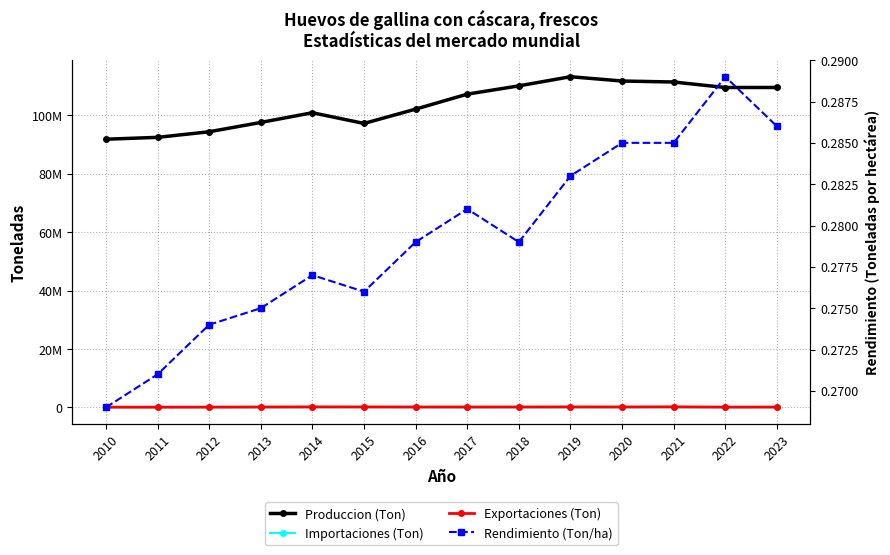

True or false: Importaciones (Ton) has more than 2 interior local peaks.

True